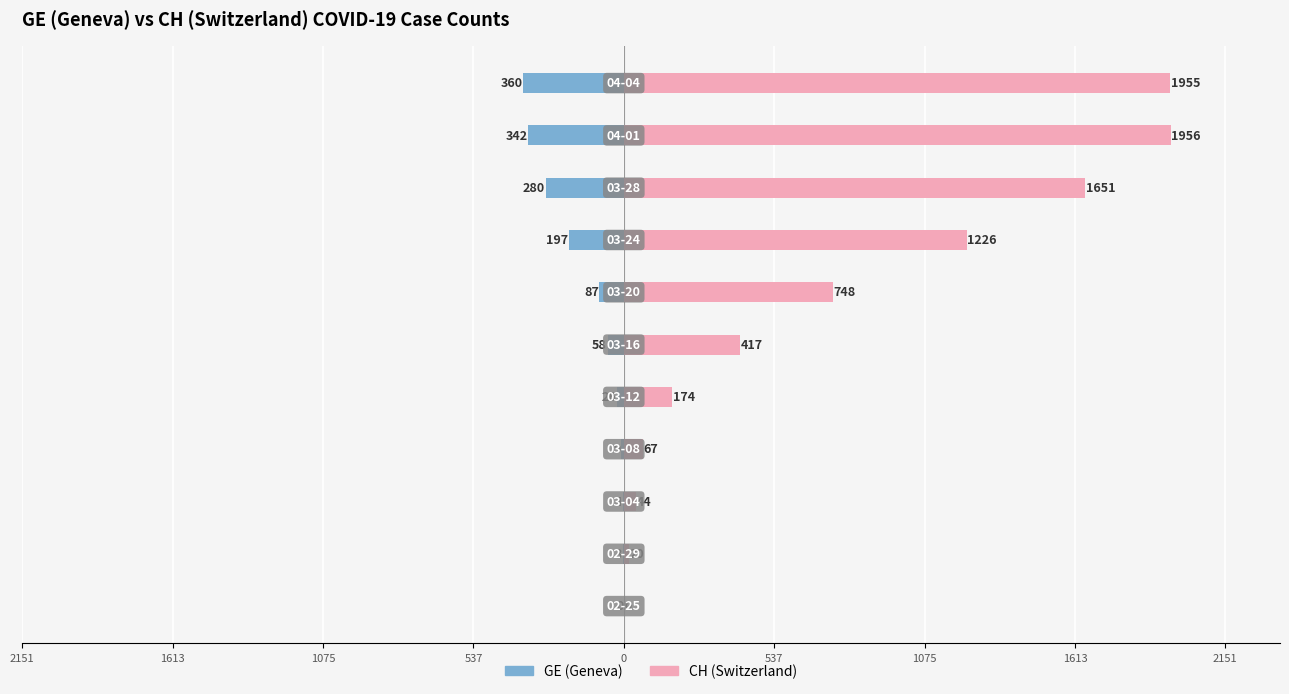

Rank the series by their average value, from lowest to highest.

GE (Geneva), CH (Switzerland)